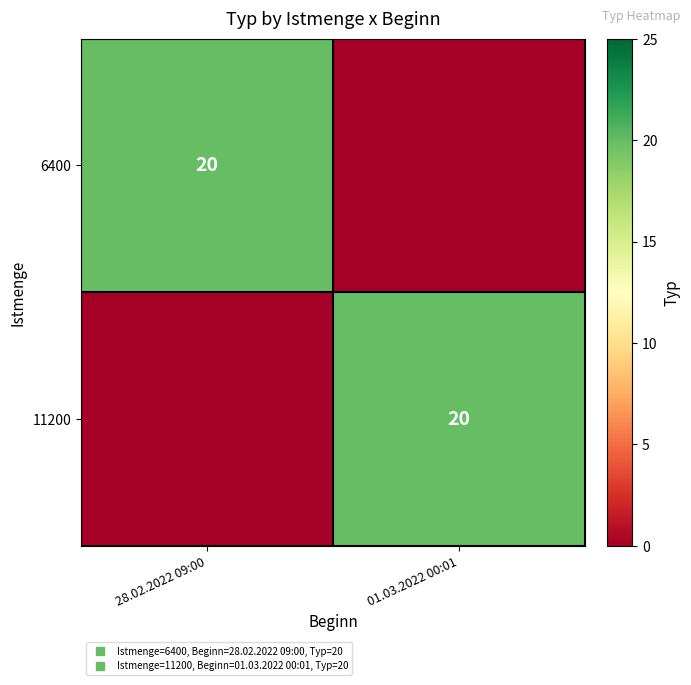

What is the highest value of the 11200 series?

20